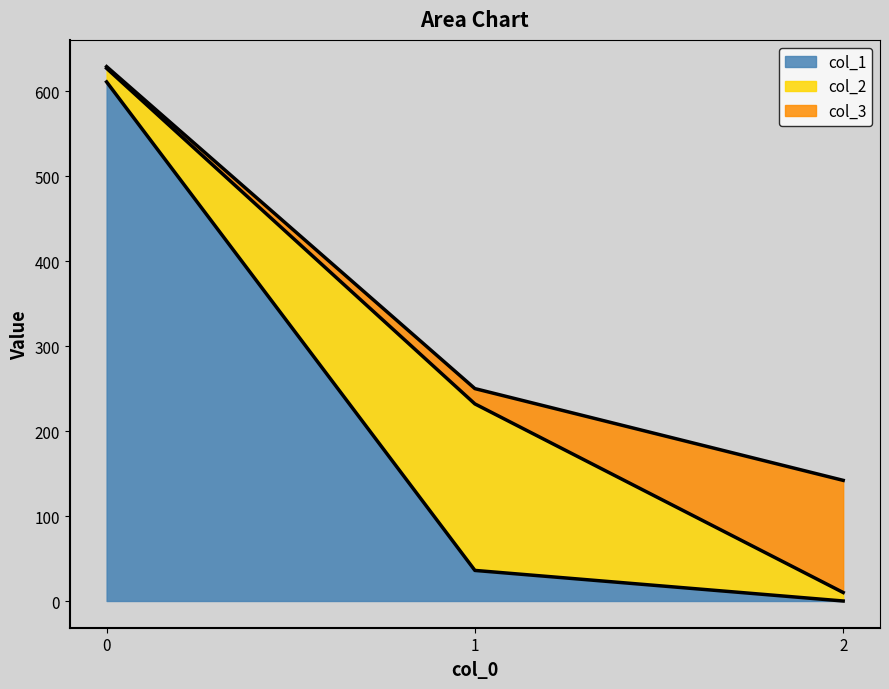

What is the sum of all col_3 values?

152